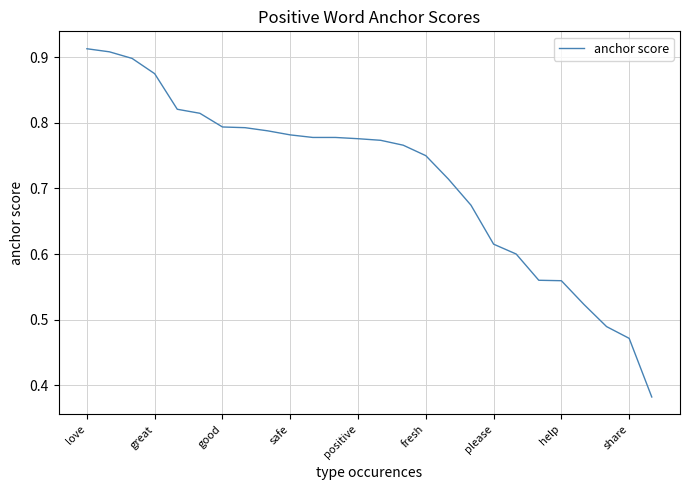

What is the label of the 11th point from the left?

10